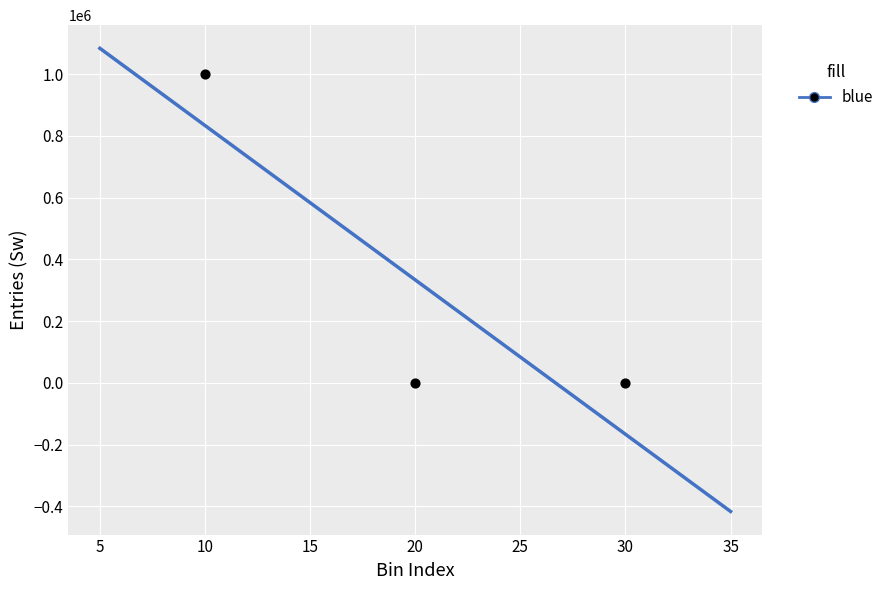

What is the range of Y values (max minus min)?

999847